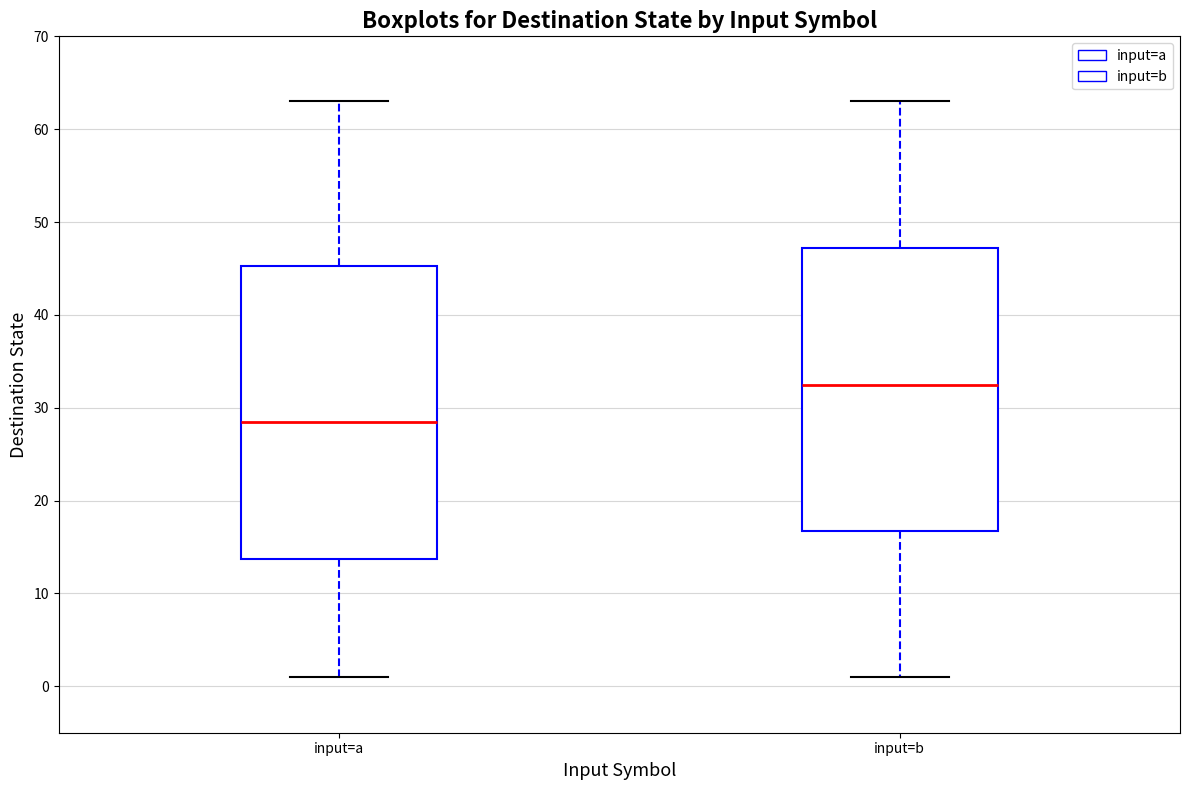

Where does the median line of the box for input=b sit on the y-axis? The values are not printed on the chart, so give them approximately, as read against the axis.

33